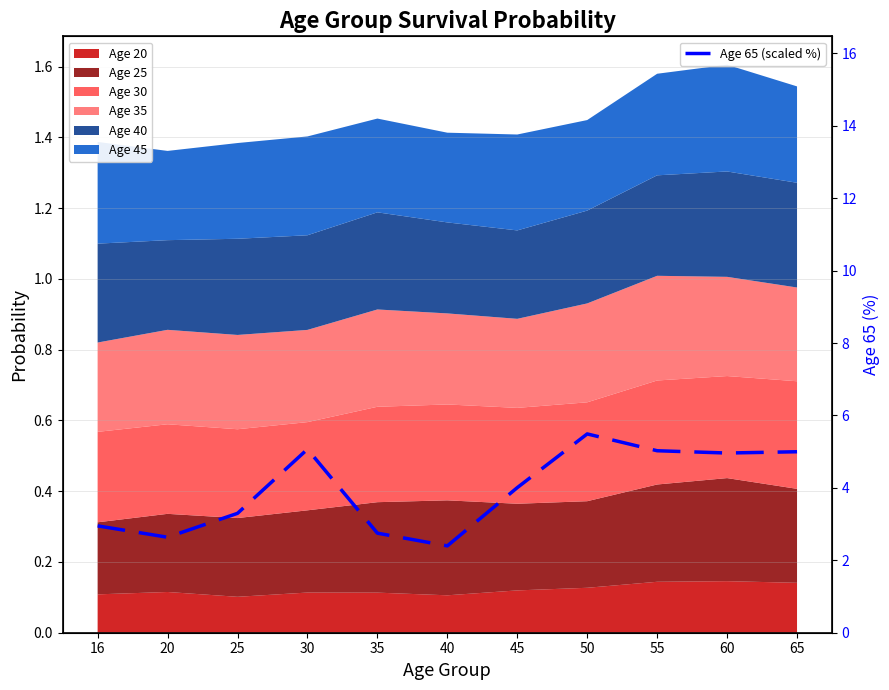

At which label is the value closest to 3?

16